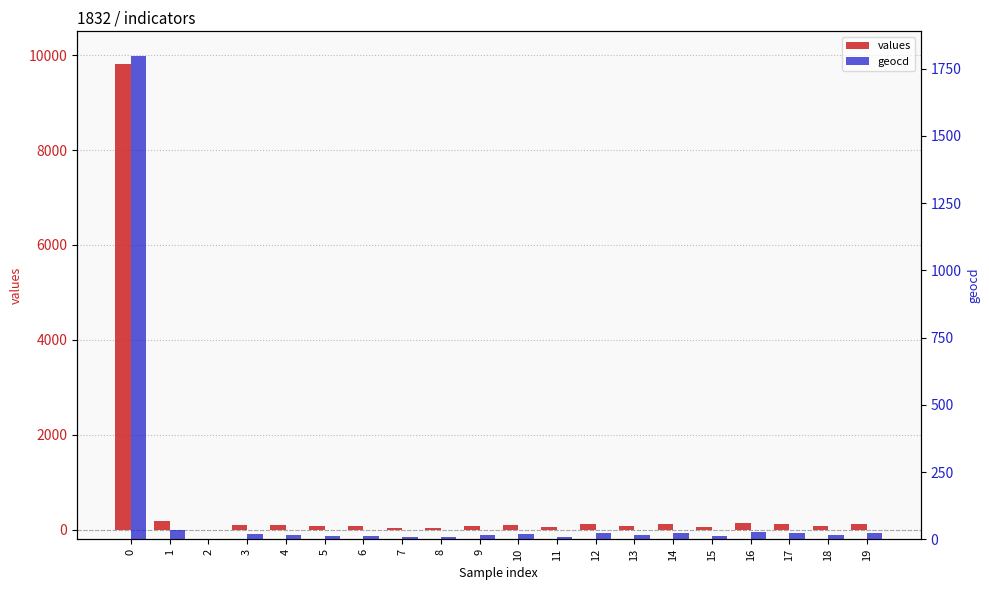

Reading right to left, extract all data points from this chart.

values: 120	81	125	152	70	125	81	120	54	109	81	43	49	76	76	92	103	0	180	9819
geocd: 22	15	23	28	13	23	15	22	10	20	15	8	9	14	14	17	19	0	33	1799